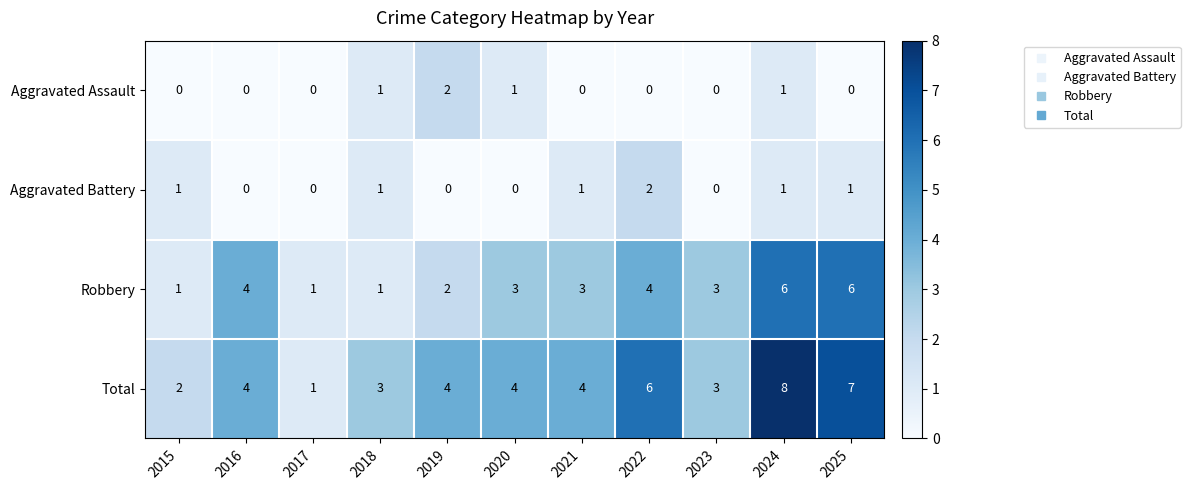

What is the maximum value shown in the chart?

8